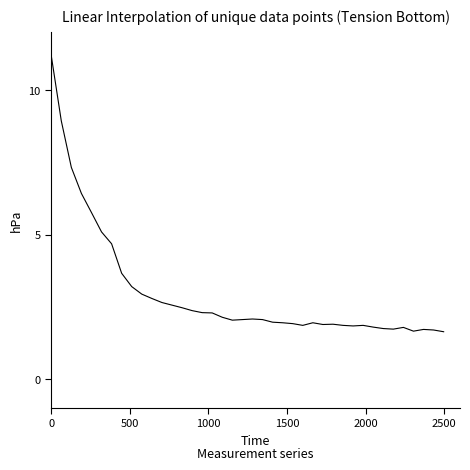

What is the smallest value displayed?

1.6